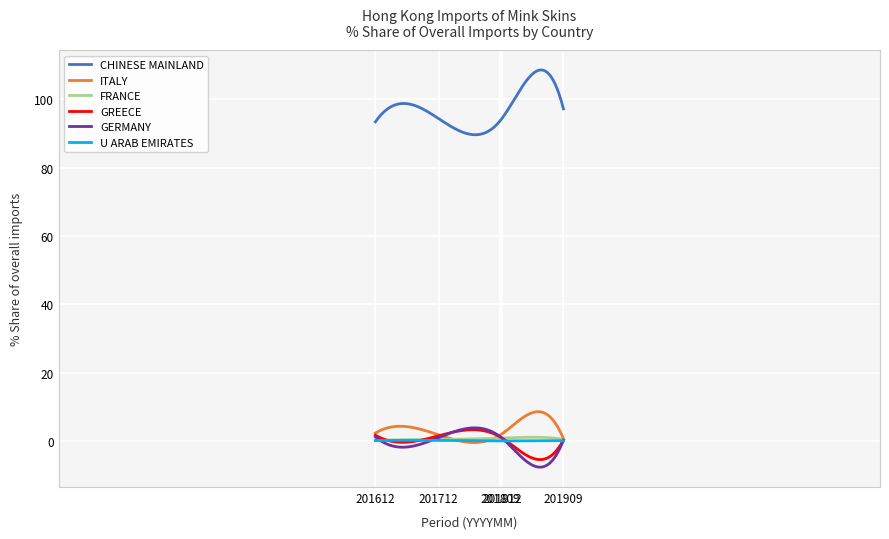

What is the lowest value of the GERMANY series?

-7.7